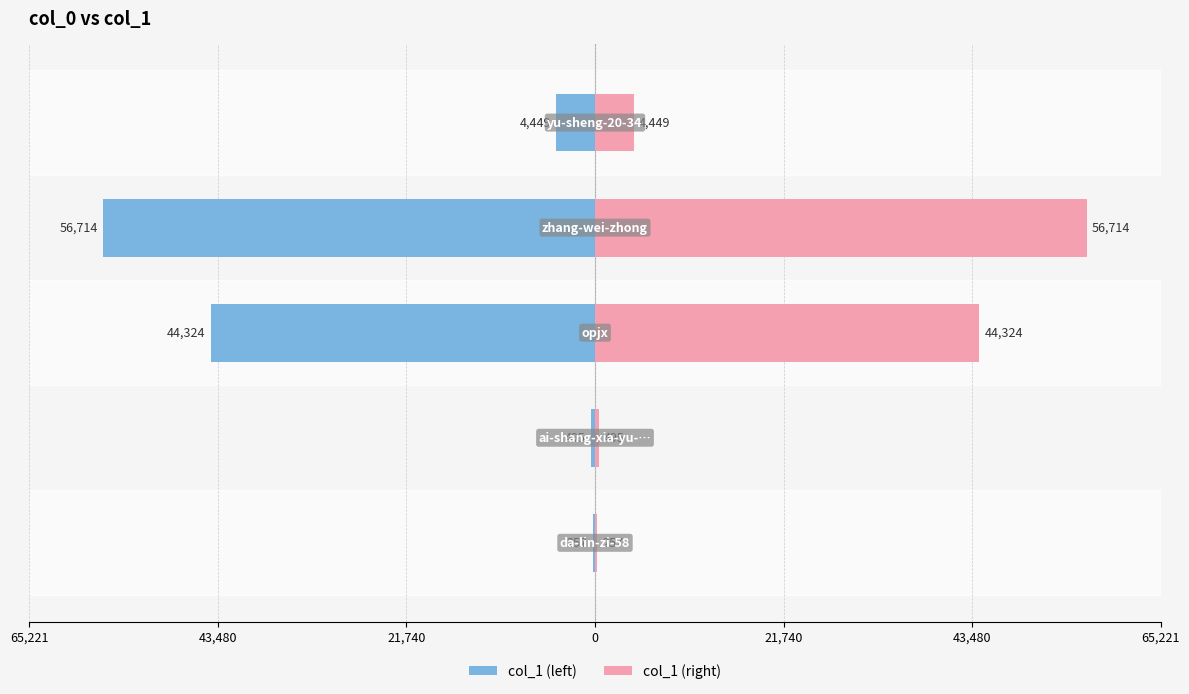

Rank the series at 21,740 from lowest to highest value.

col_1 (left), col_1 (right)